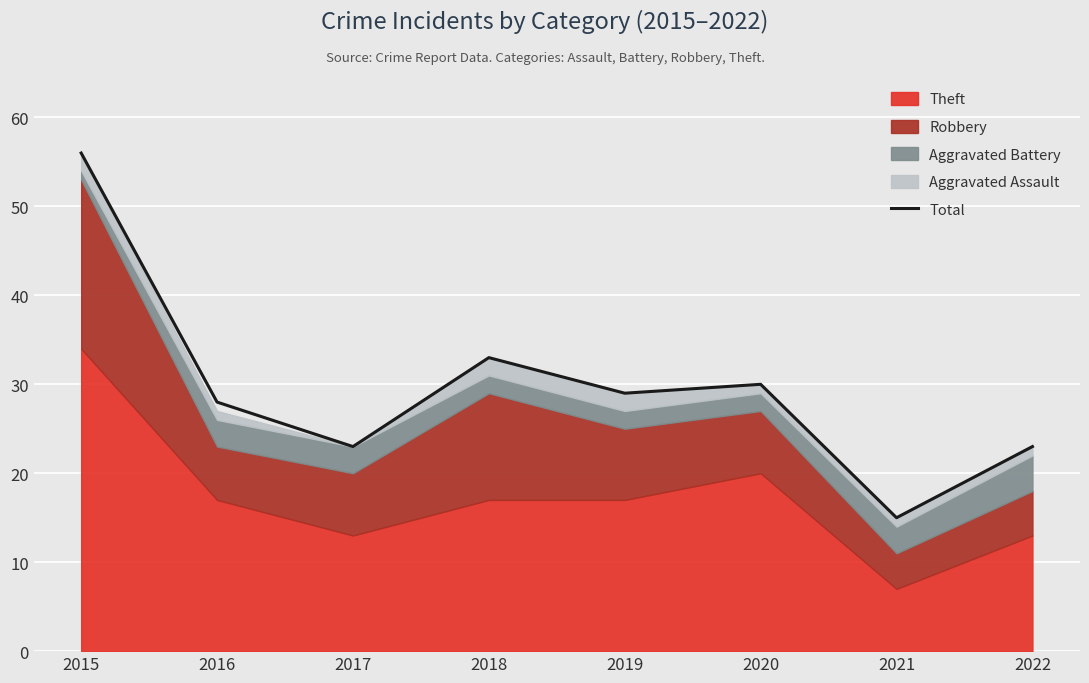

What is the difference between the values at 2015 and 2019?

27